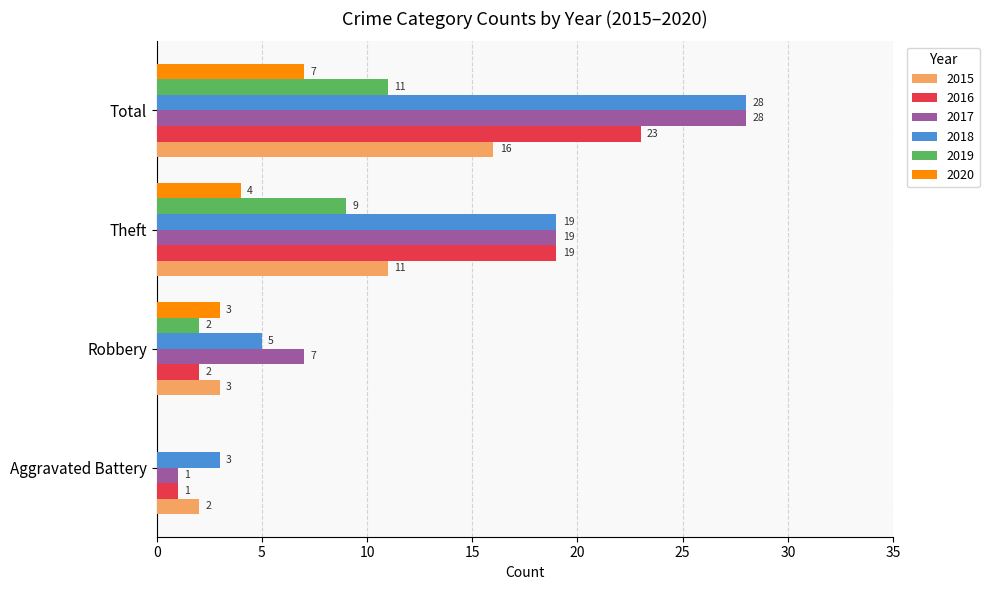

Which series changed the most between Robbery and Theft?

2016